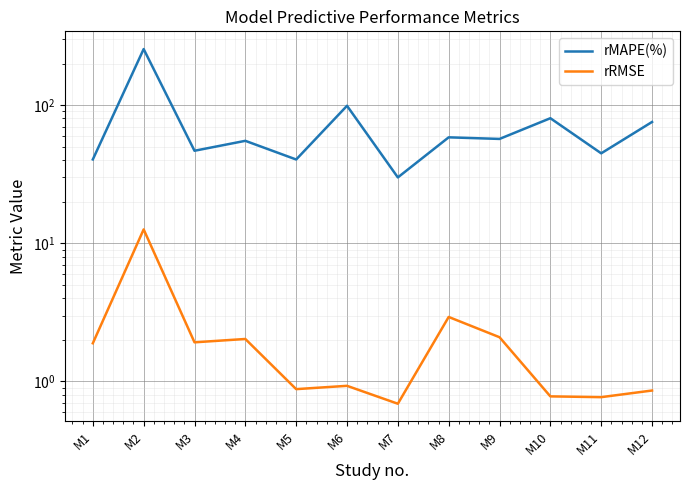

Reading right to left, what are all the values shown in this chart?

rMAPE(%): 75.5	44.8	80.4	56.9	58.5	30.0	98.9	40.4	55.1	46.7	254.4	40.4
rRMSE: 0.9	0.8	0.8	2.1	2.9	0.7	0.9	0.9	2.0	1.9	12.6	1.9